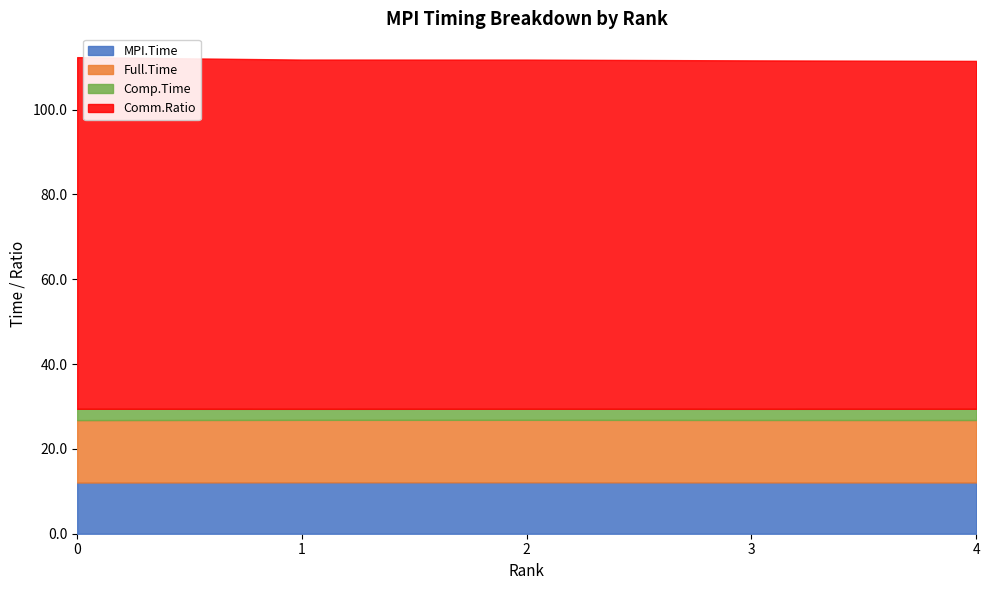

How many lines are shown in the chart?

4